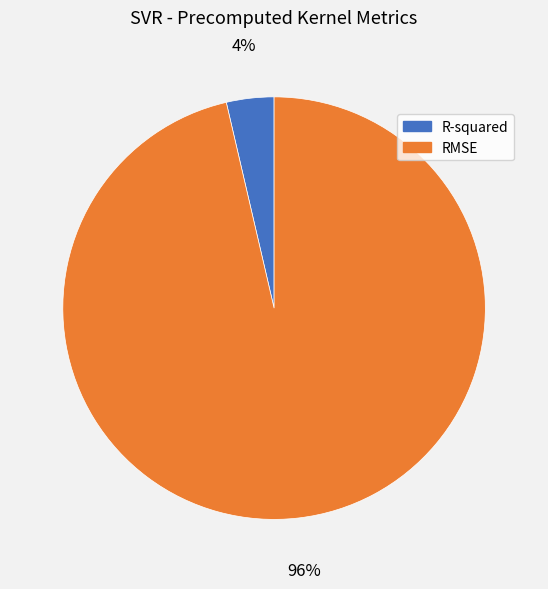

Combined, do RMSE and R-squared account for over 50%?

Yes